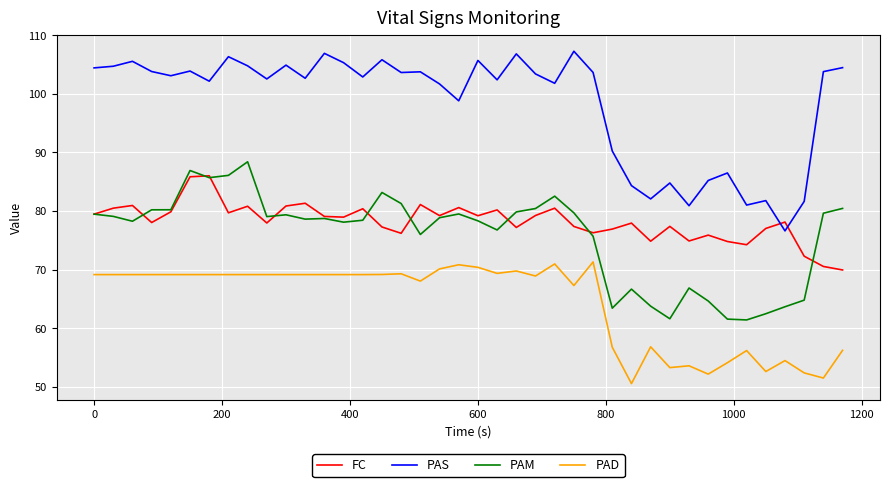

What is the lowest value of the PAS series?

76.6